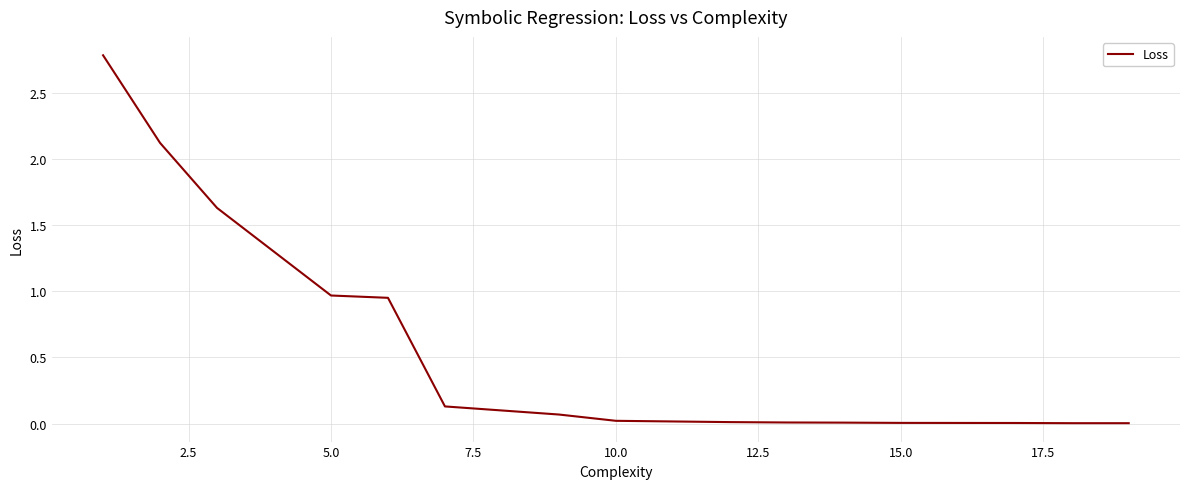

What is the maximum value shown in the chart?

2.8